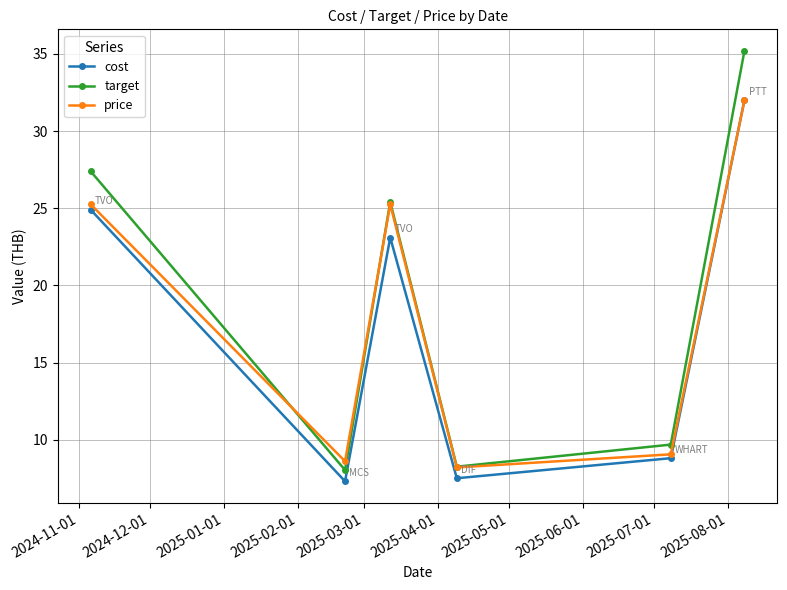

True or false: cost and target intersect in this chart.

False